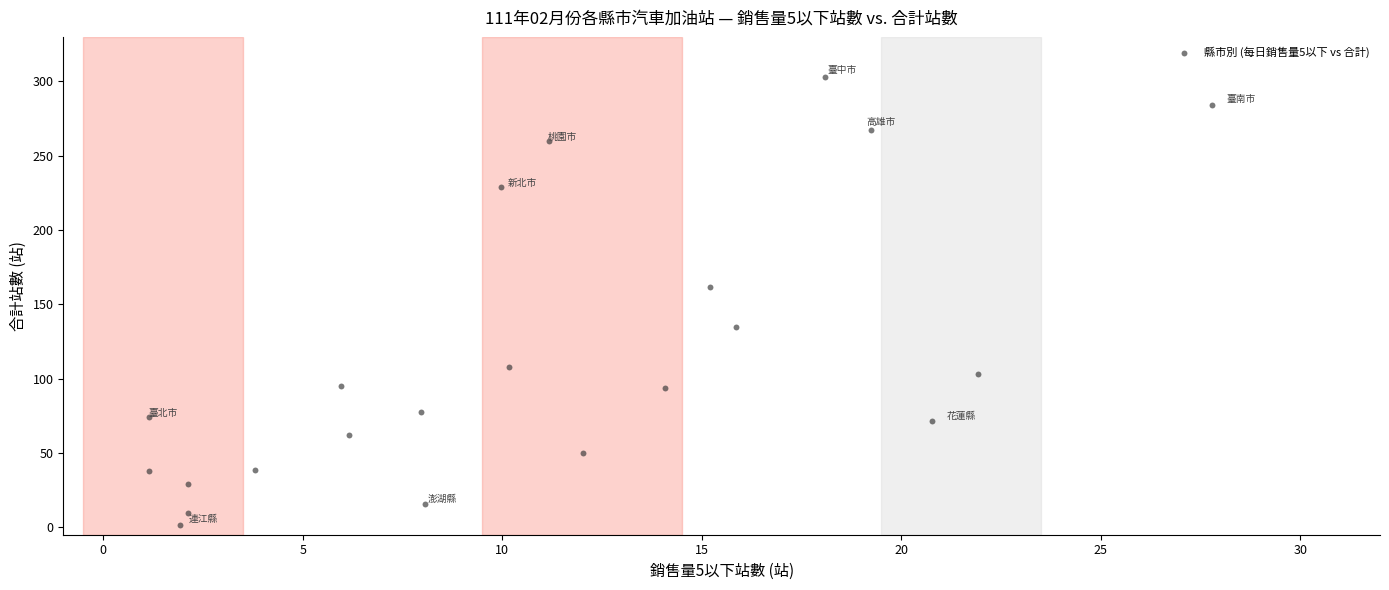

What is the range of X values (max minus min)?

26.7